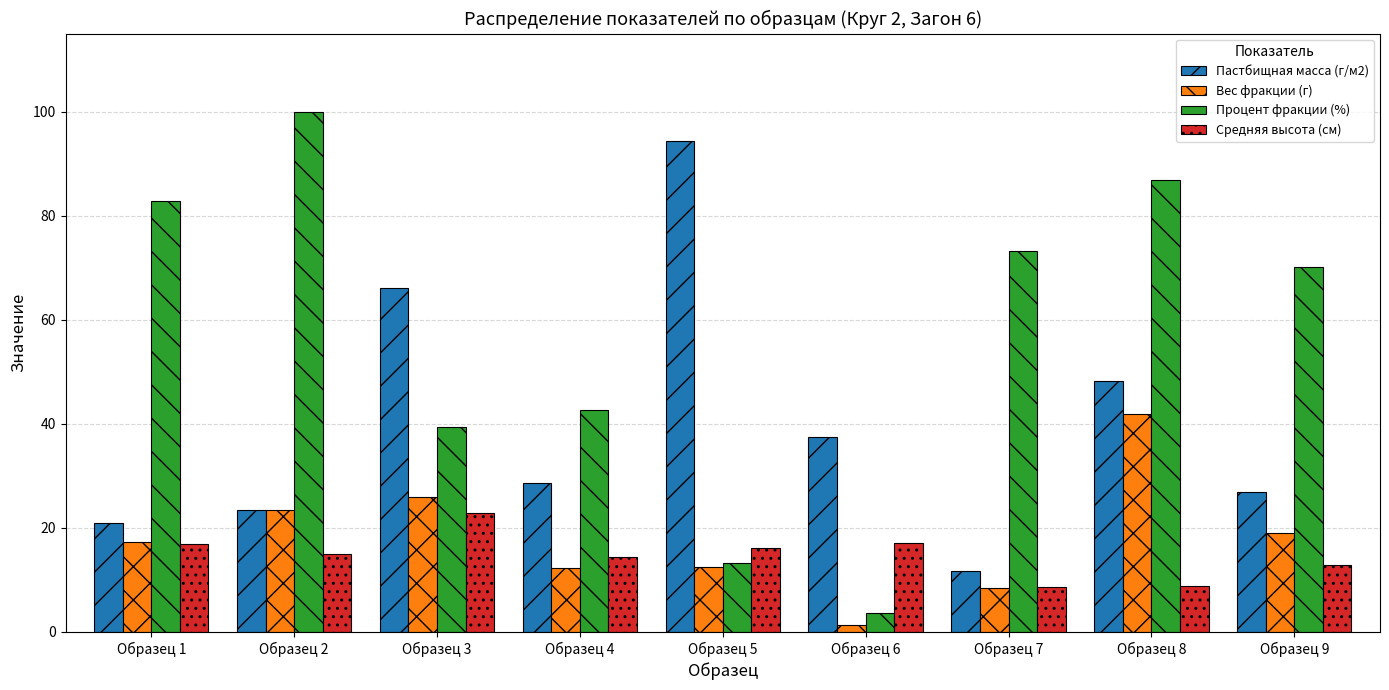

Count the number of data series in this chart.

4